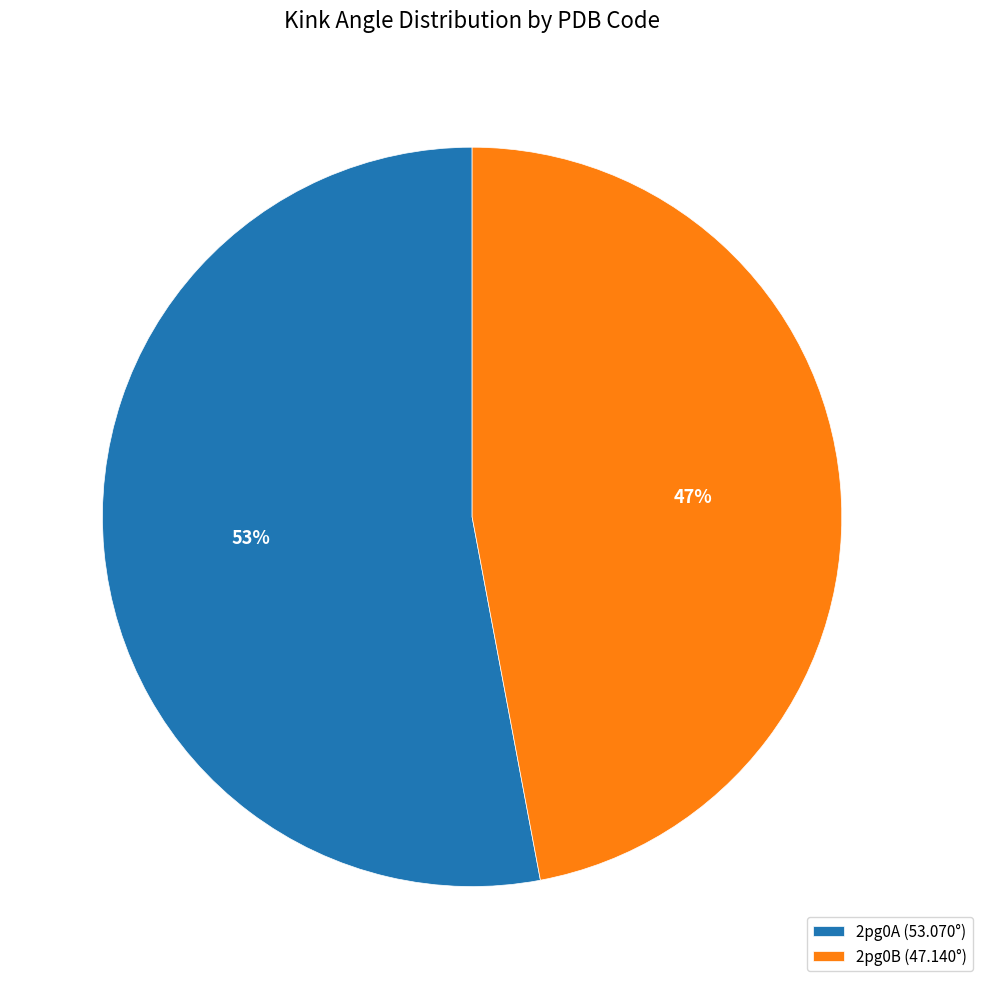

What is the largest slice in the pie chart?

2pg0A